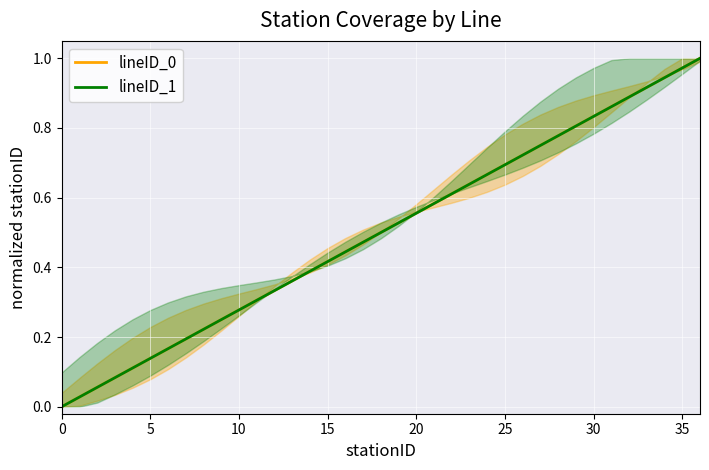

Reading left to right, what are all the values shown in this chart?

lineID_0: 0.0	0.0	0.1	0.1	0.1	0.1	0.2	0.2	0.2	0.2	0.3	0.3	0.3	0.4	0.4	0.4	0.4	0.5	0.5	0.5	0.6	0.6	0.6	0.6	0.7	0.7	0.7	0.8	0.8	0.8	0.8	0.9	0.9	0.9	0.9	1.0	1.0
lineID_1: 0.0	0.0	0.1	0.1	0.1	0.1	0.2	0.2	0.2	0.2	0.3	0.3	0.3	0.4	0.4	0.4	0.4	0.5	0.5	0.5	0.6	0.6	0.6	0.6	0.7	0.7	0.7	0.8	0.8	0.8	0.8	0.9	0.9	0.9	0.9	1.0	1.0